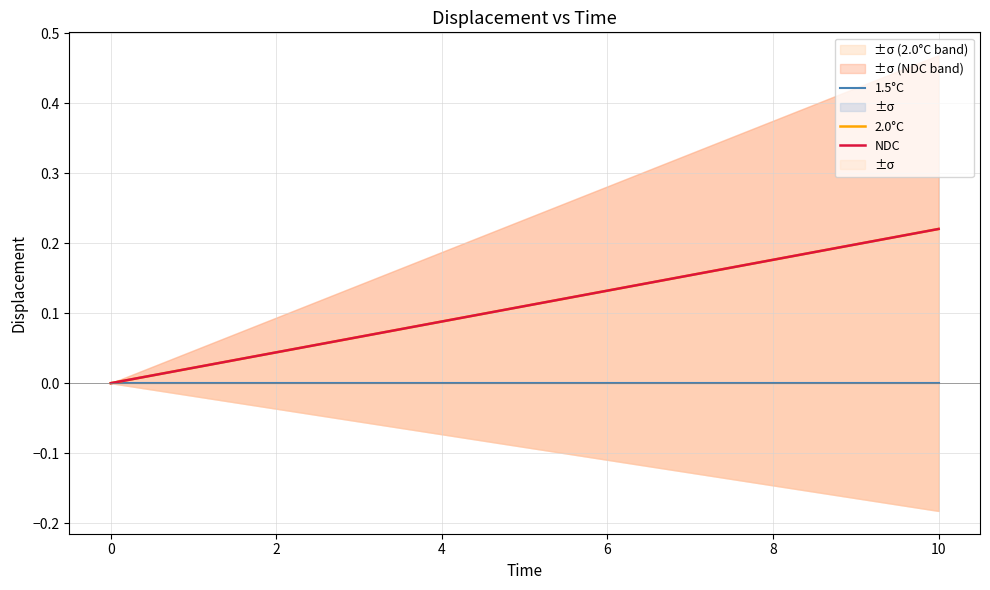

What is the approximate value of NDC at 4?

0.1